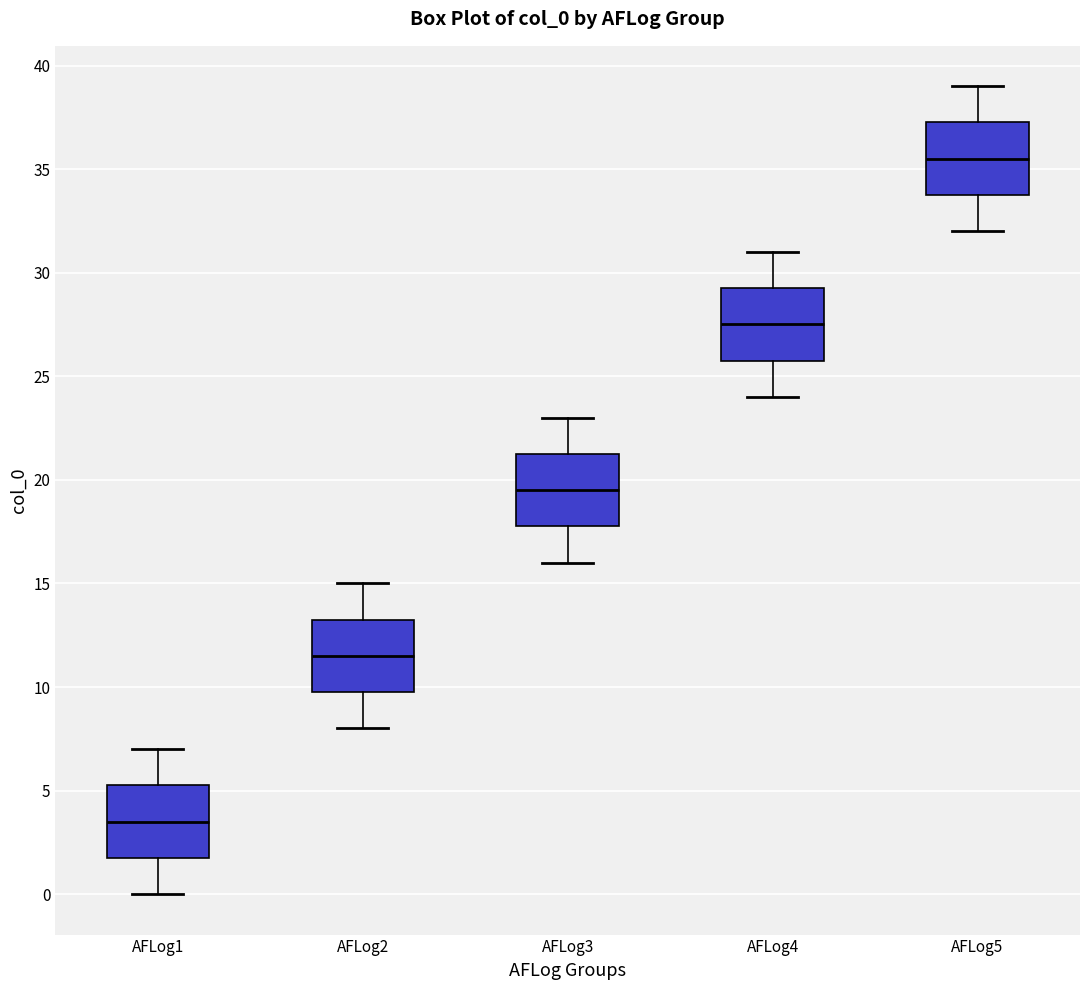

Where does the lower whisker of the box for AFLog4 end on the y-axis? The values are not printed on the chart, so give them approximately, as read against the axis.

24.0